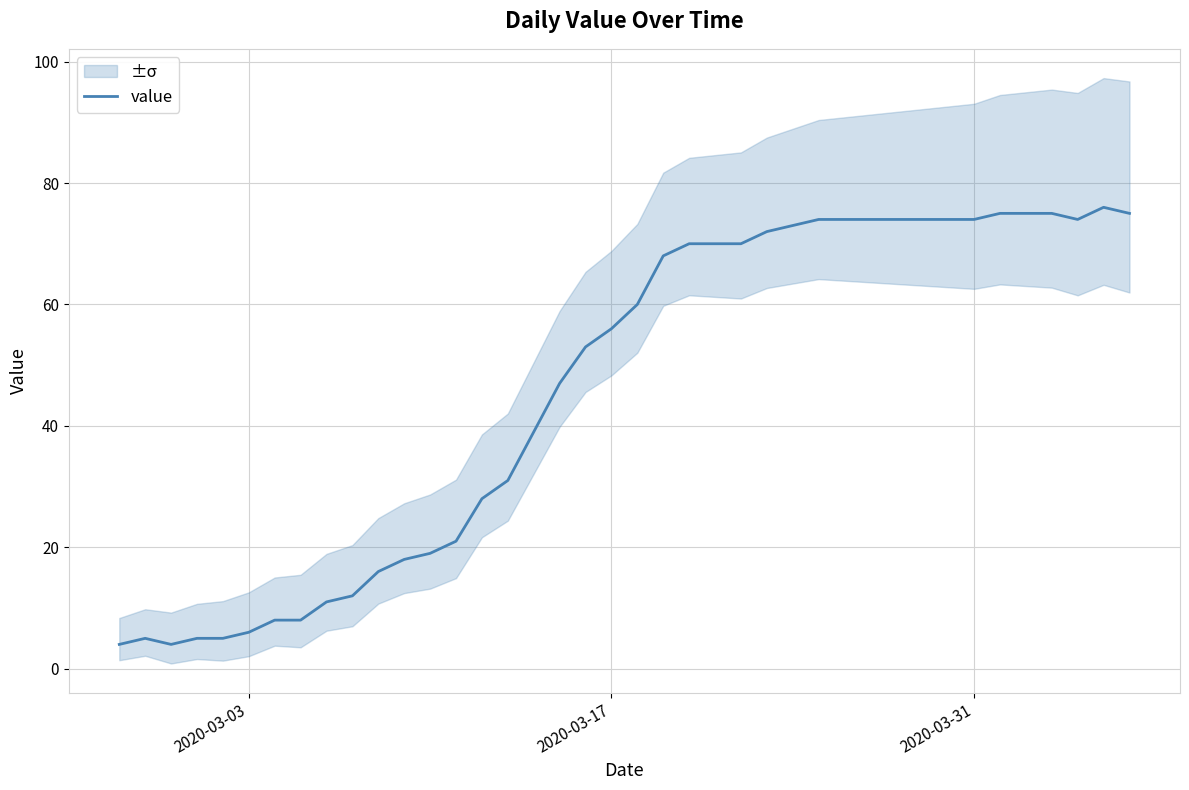

What is the minimum value for value?

4